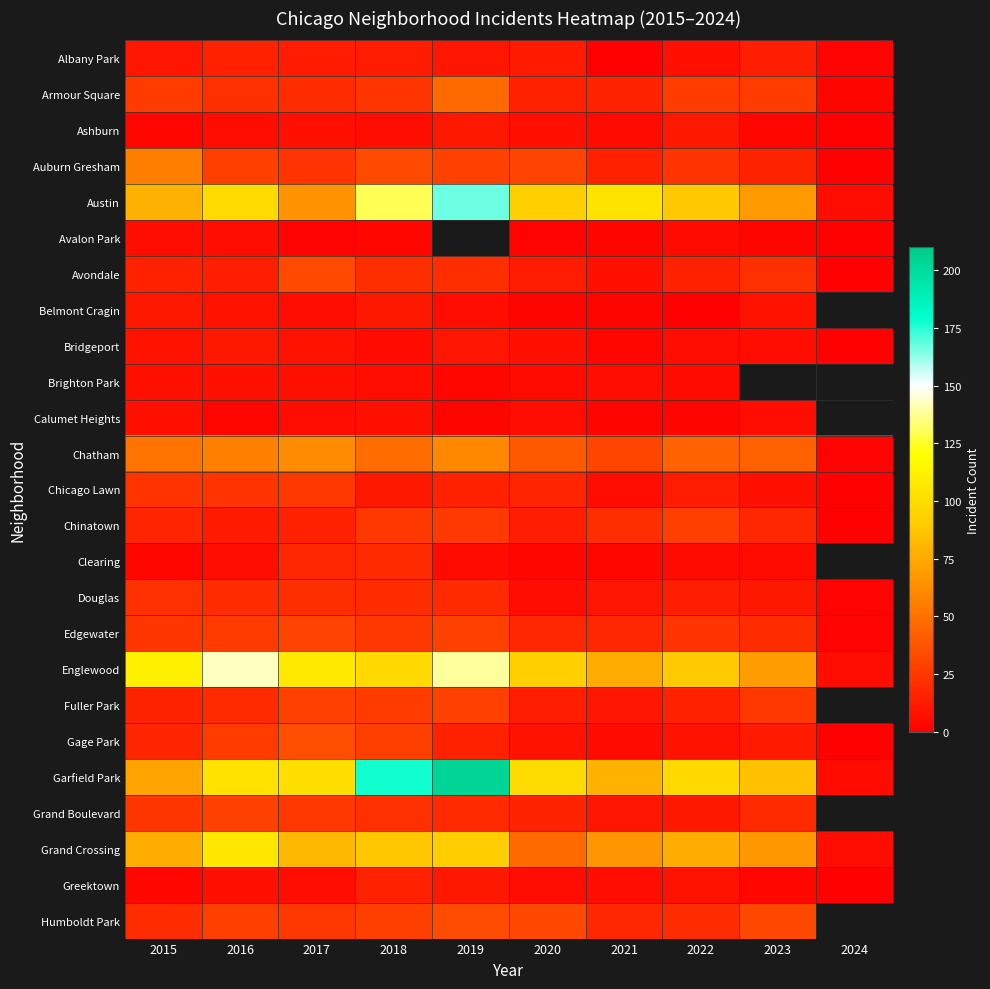

Count the number of data series in this chart.

25